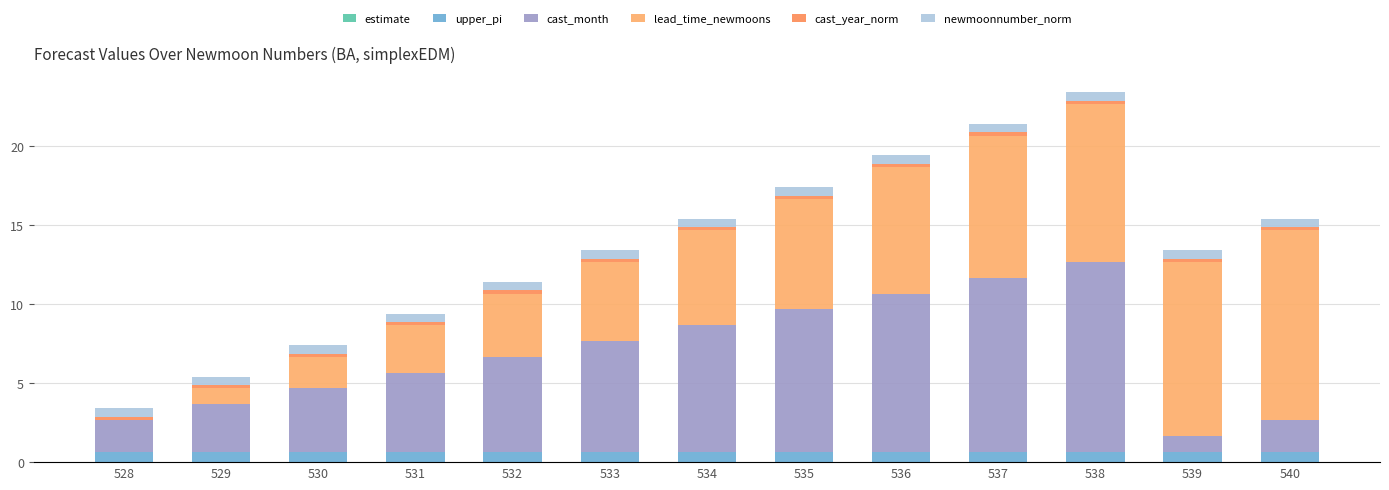

The cast_month series shows 2.0 at 528. True or false?

True